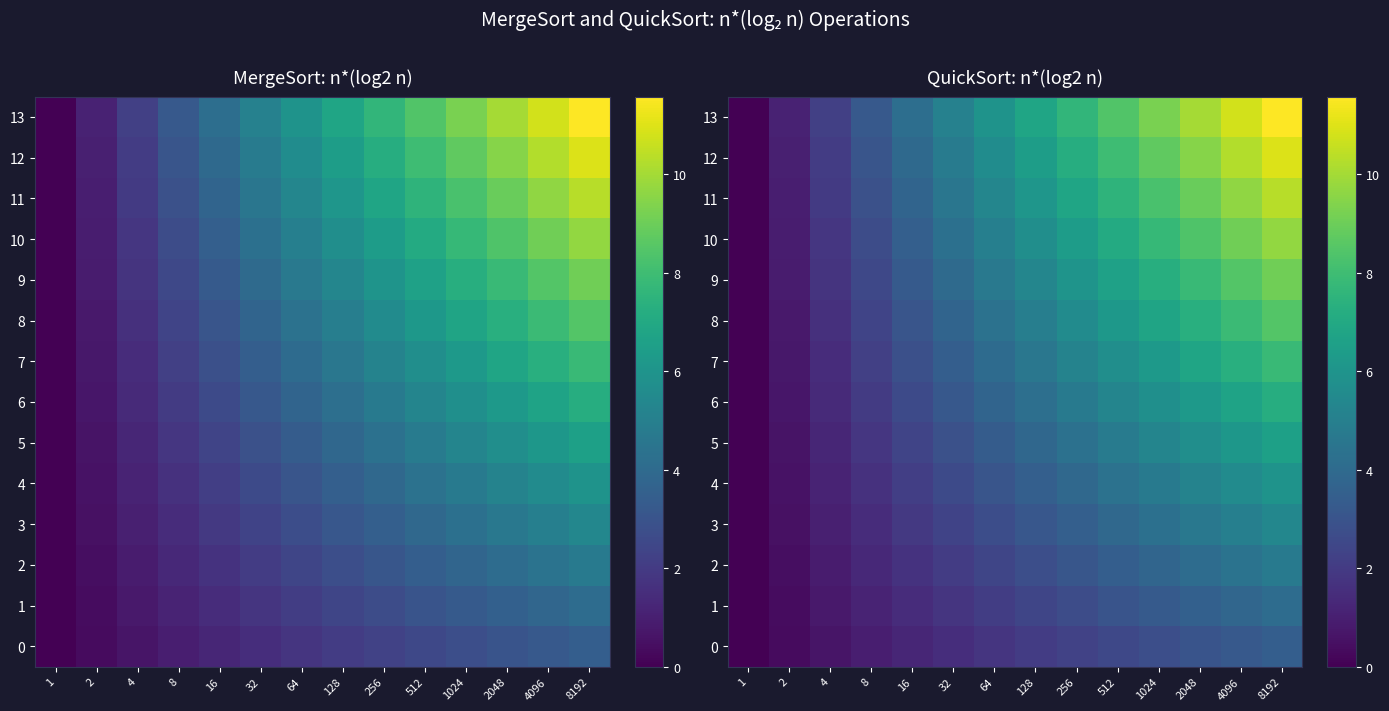

The value of 8 at 8192 is 8.5. True or false?

True